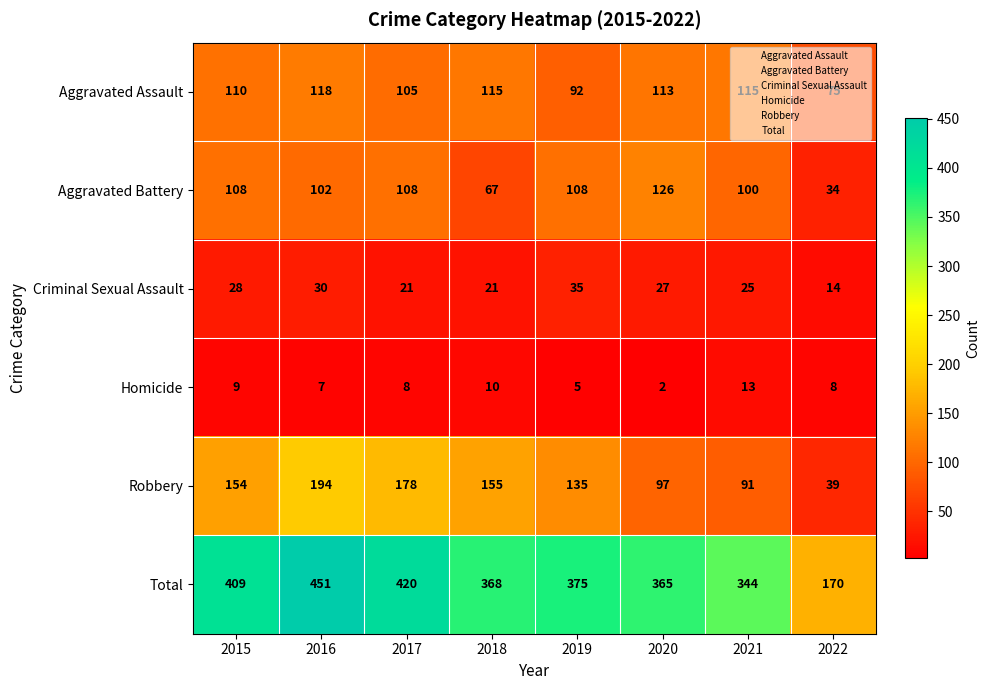

True or false: Aggravated Assault has a value of 115 at 2021.

True